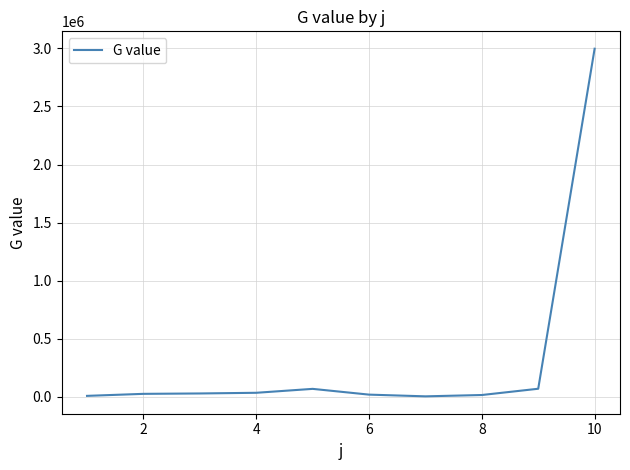

Does the chart have visible grid lines?

Yes